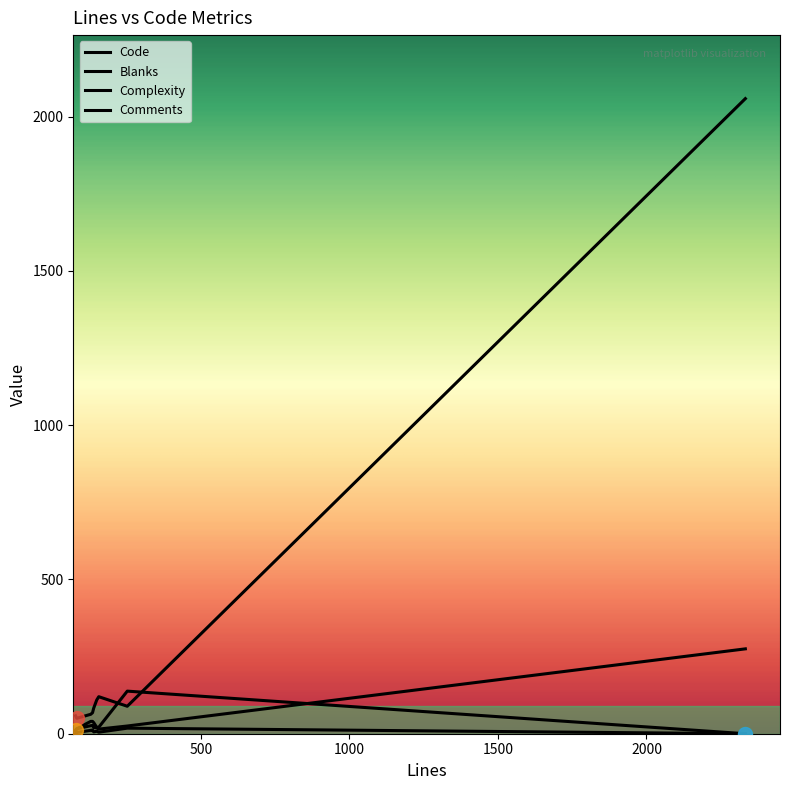

Where is Blanks nearest to the value 143?

135